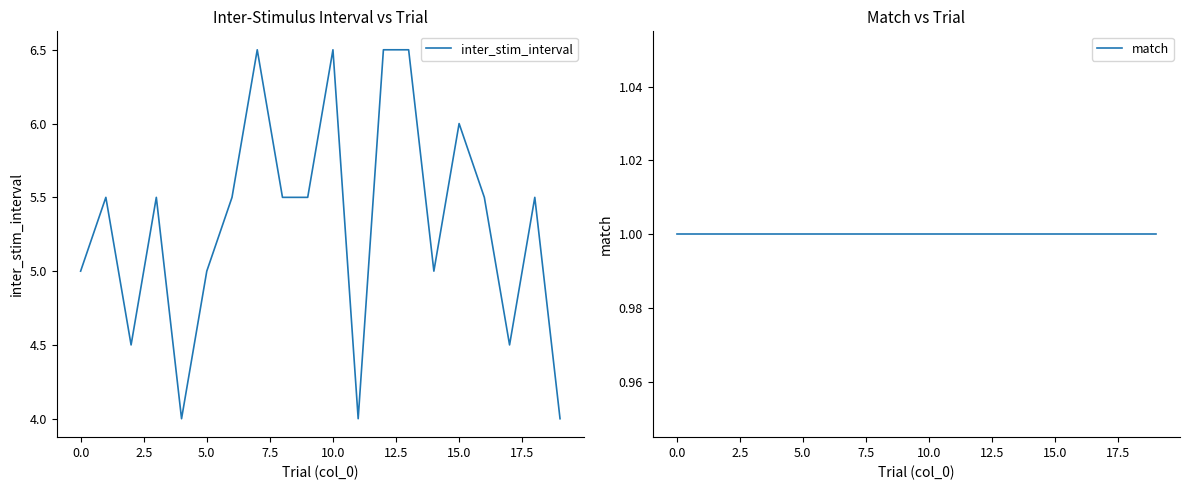

True or false: inter_stim_interval has a value of 6.5 at 10.0.

True